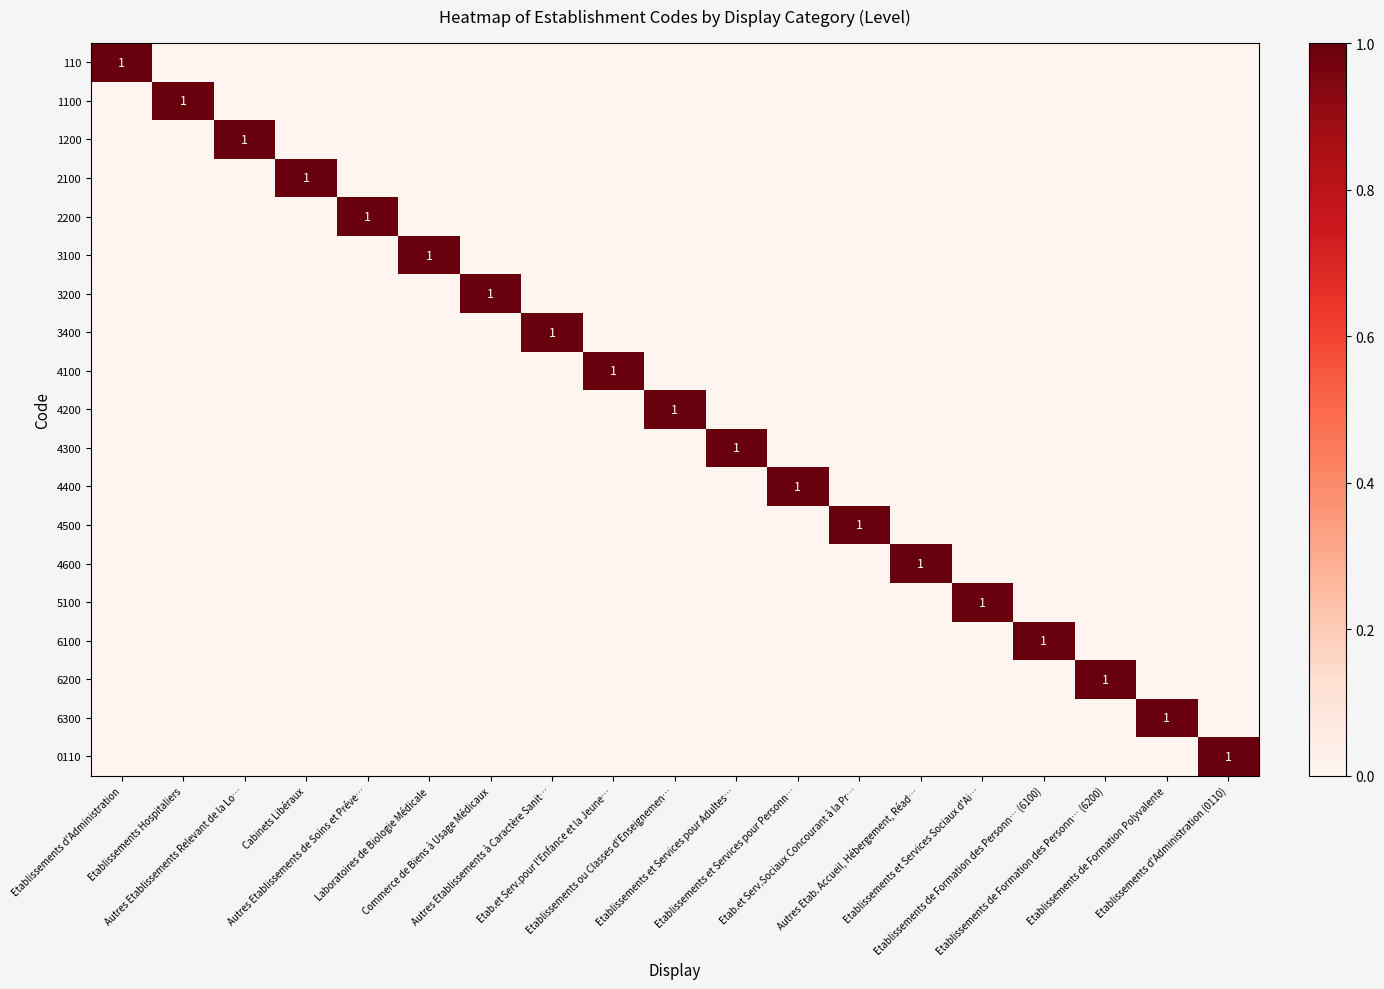

How many categories are shown in the chart?

19